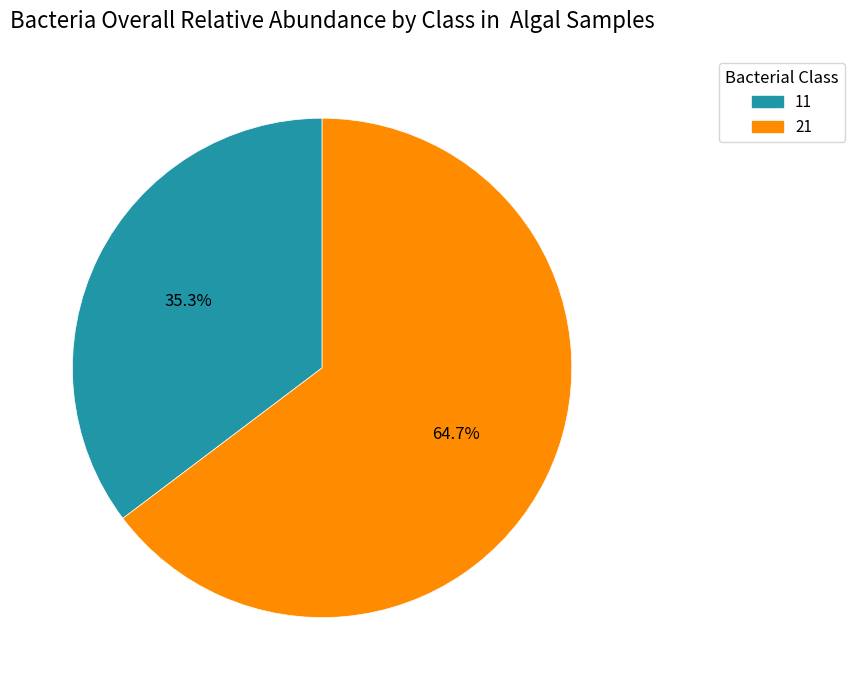

True or false: 11 accounts for 35% of the total.

True